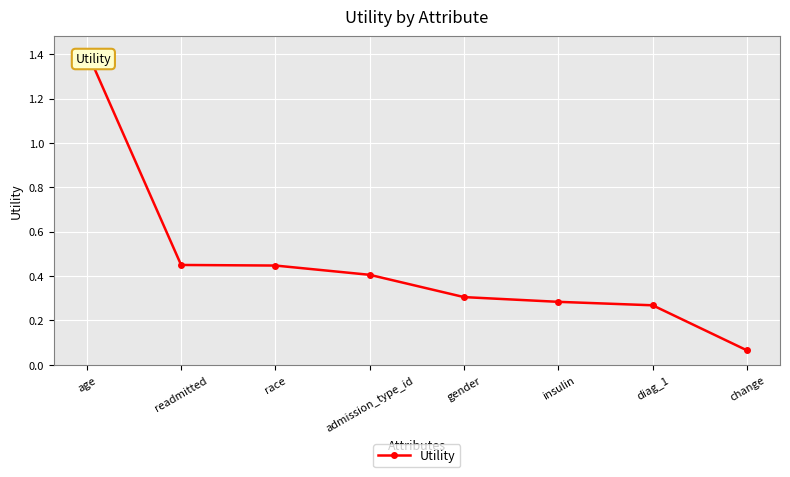

The chart shows a value of 0.8 at readmitted. True or false?

False